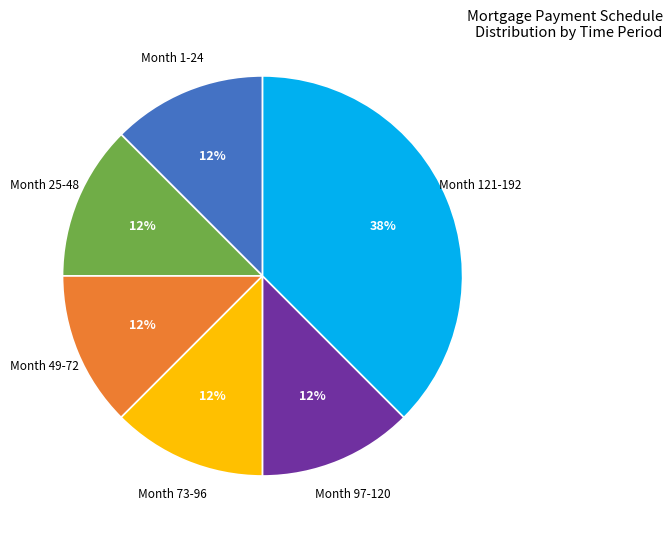

Does any single category account for the majority?

No